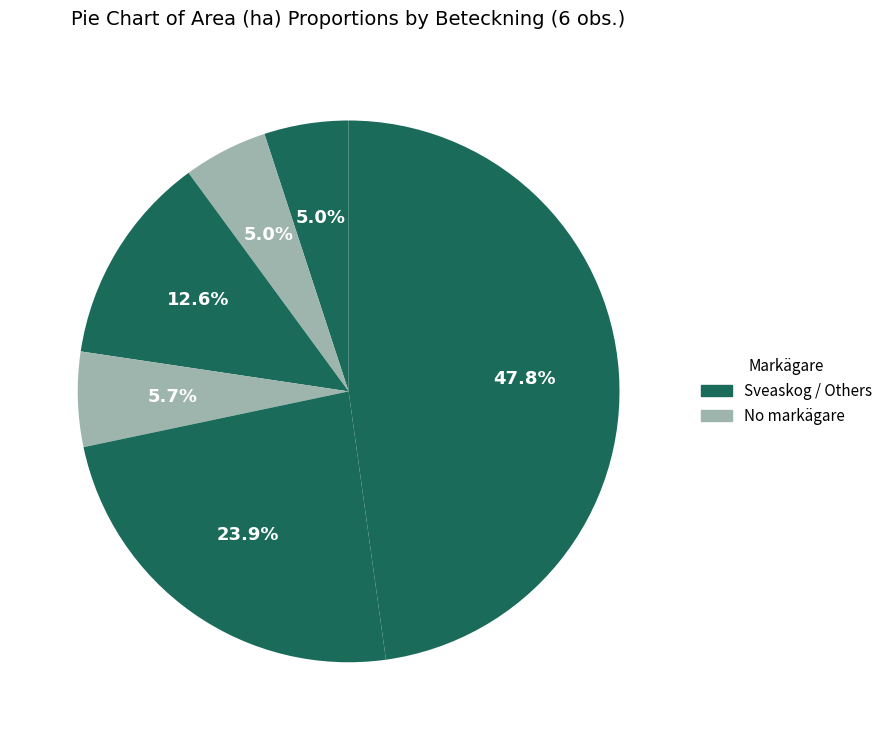

Count the number of slices in the pie.

6